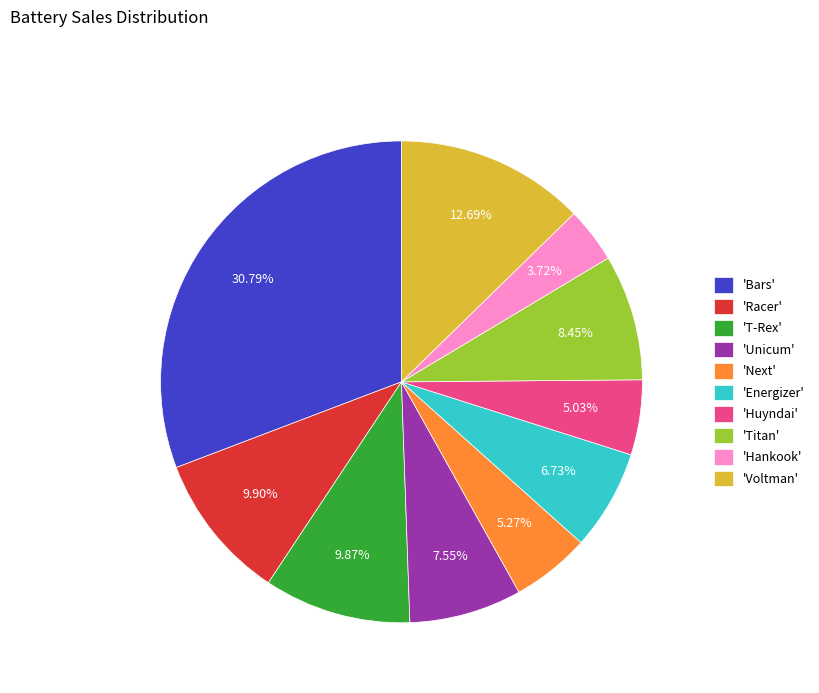

Which slice is the smallest?

'Hankook'